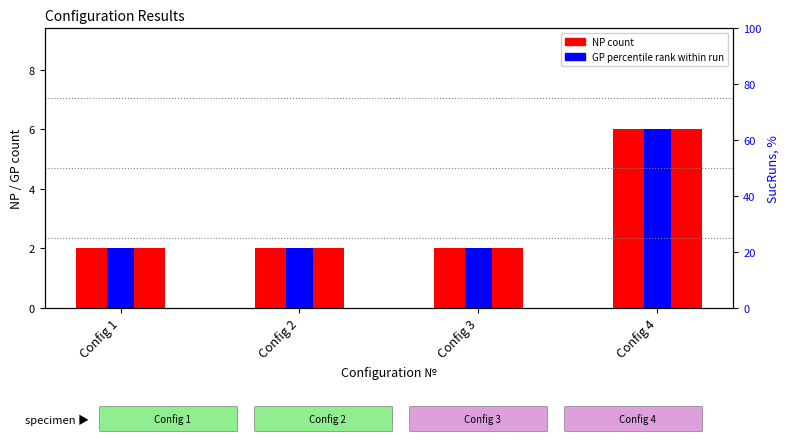

What are all the series names shown in the legend?

NP (count), GP (percentile rank)